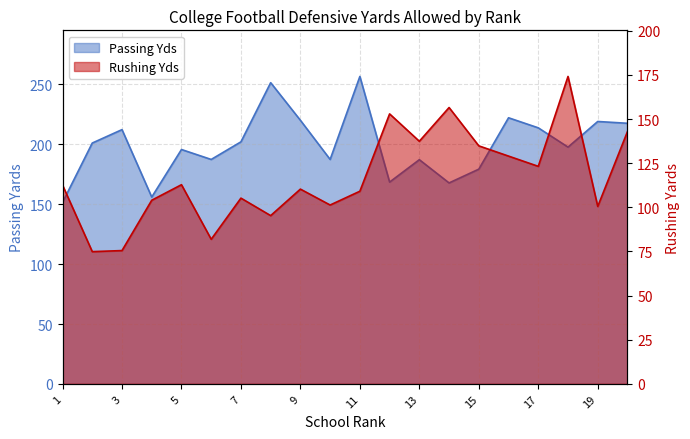

How many lines are shown in the chart?

2